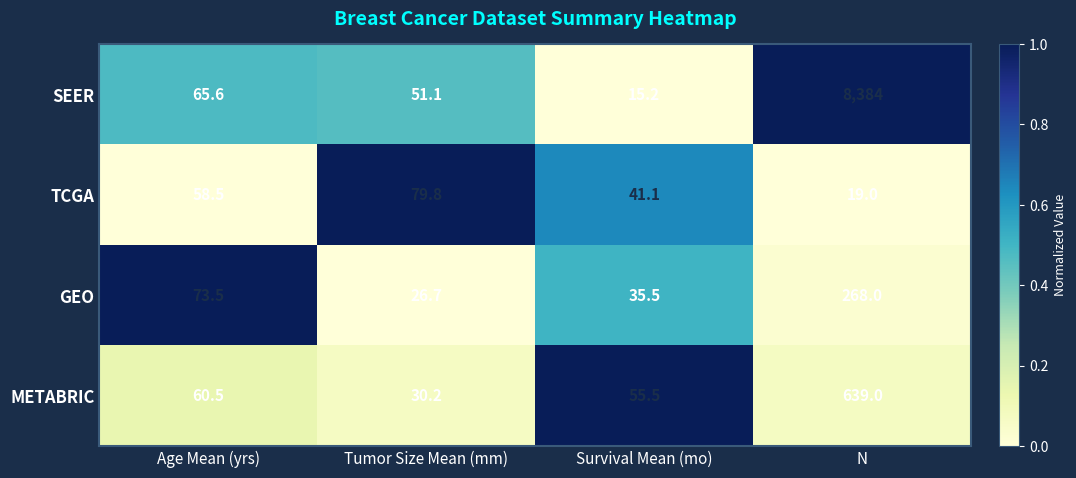

Which series has the largest range (max minus min)?

SEER